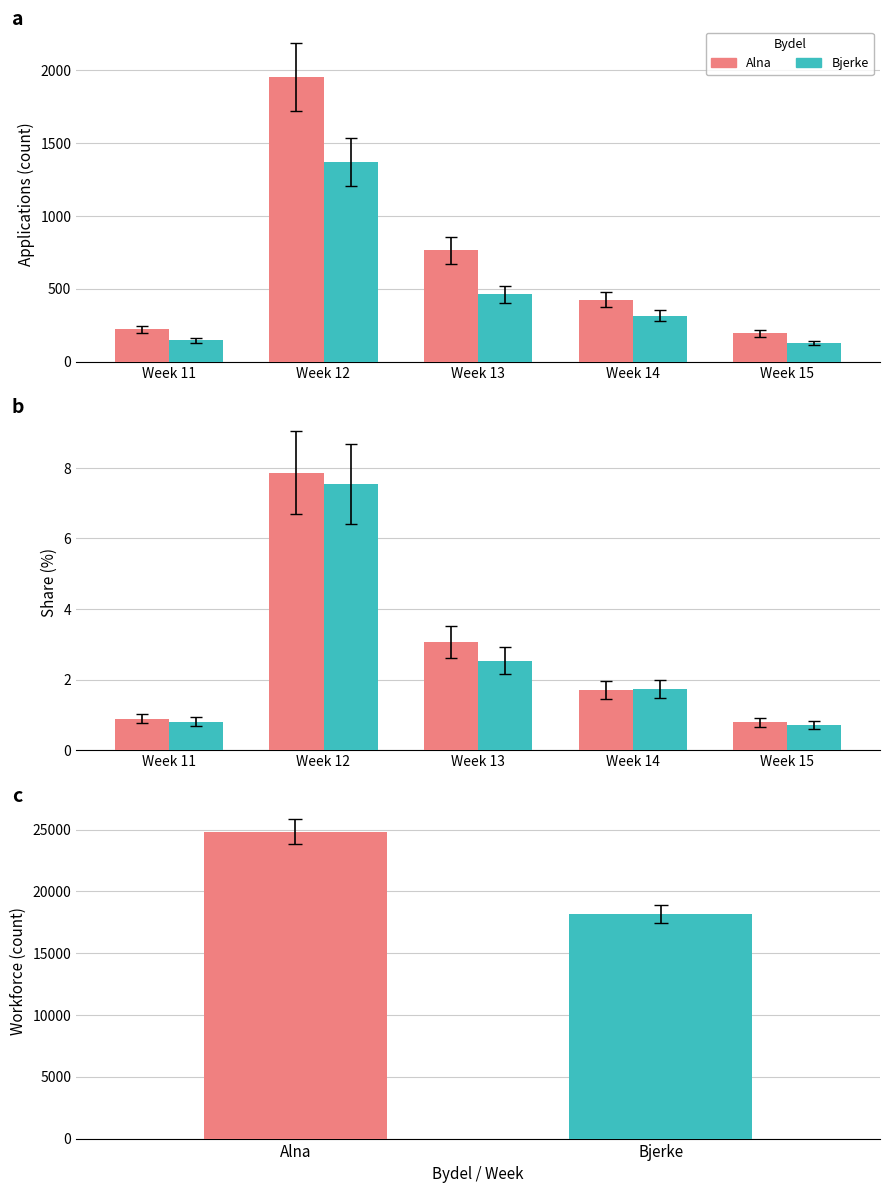

The value of Alna at Week 14 is 2.6. True or false?

False